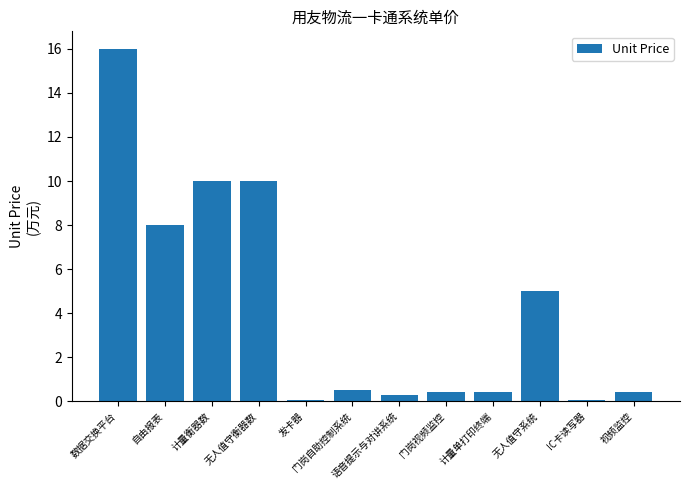

Between 数据交换平台 and 无人值守衡器数, which is larger?

数据交换平台